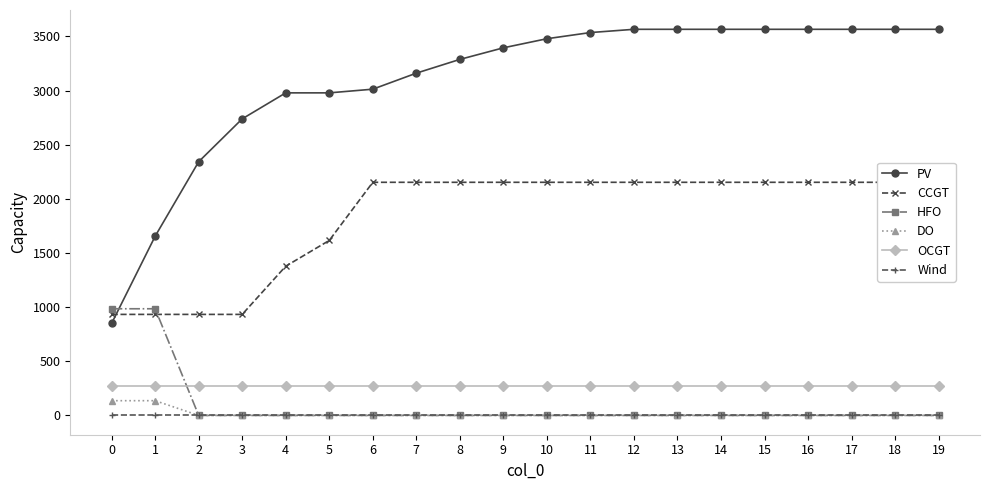

Reading left to right, extract all data points from this chart.

PV: 850	1655	2343	2739	2979	2979	3013	3161	3288	3395	3479	3536	3566	3566	3566	3566	3566	3566	3566	3566
CCGT: 933	933	933	933	1378	1616	2153	2153	2153	2153	2153	2153	2153	2153	2153	2153	2153	2153	2153	2153
HFO: 985	985	0	0	0	0	0	0	0	0	0	0	0	0	0	0	0	0	0	0
DO: 136	136	0	0	0	0	0	0	0	0	0	0	0	0	0	0	0	0	0	0
OCGT: 276	276	276	276	276	276	276	276	276	276	276	276	276	276	276	276	276	276	276	276
Wind: 0	0	0	0	0	0	0	0	0	0	0	0	0	0	0	0	0	0	0	0